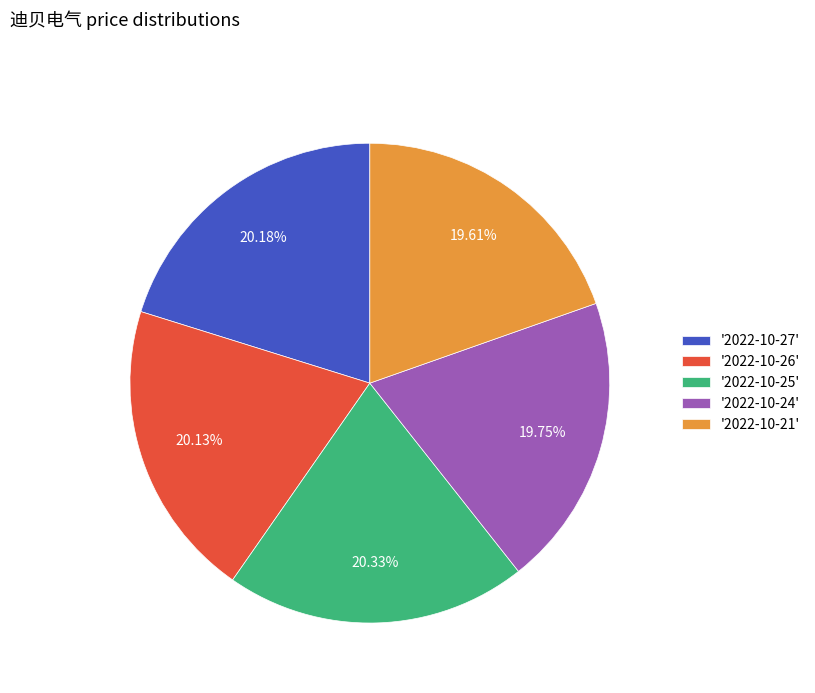

Does '2022-10-24' represent more than half of the total?

No